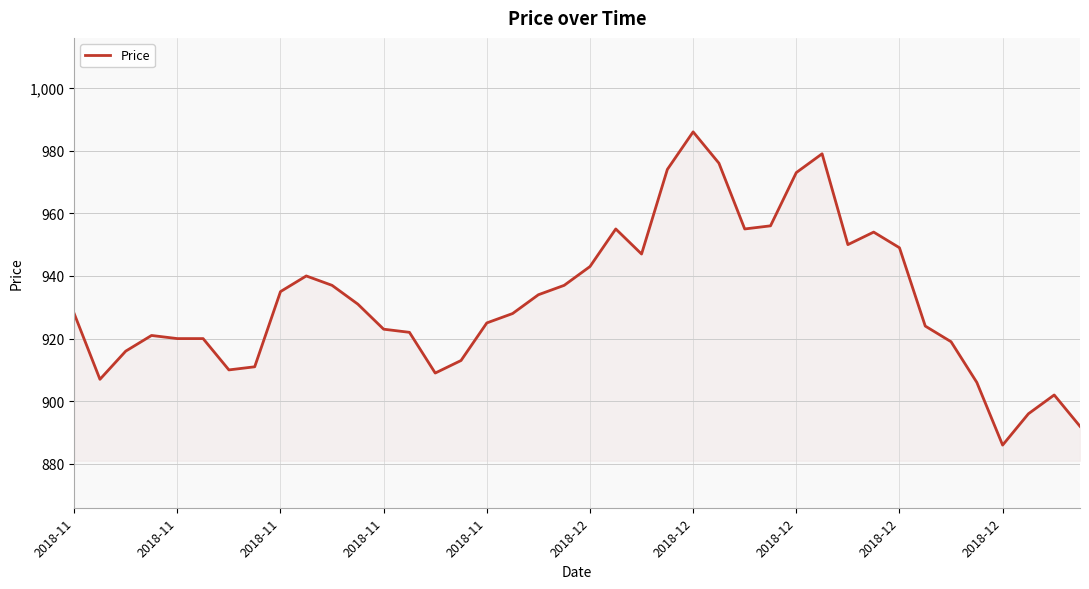

Reading left to right, extract all data points from this chart.

928	907	916	921	920	920	910	911	935	940	937	931	923	922	909	913	925	928	934	937	943	955	947	974	986	976	955	956	973	979	950	954	949	924	919	906	886	896	902	892